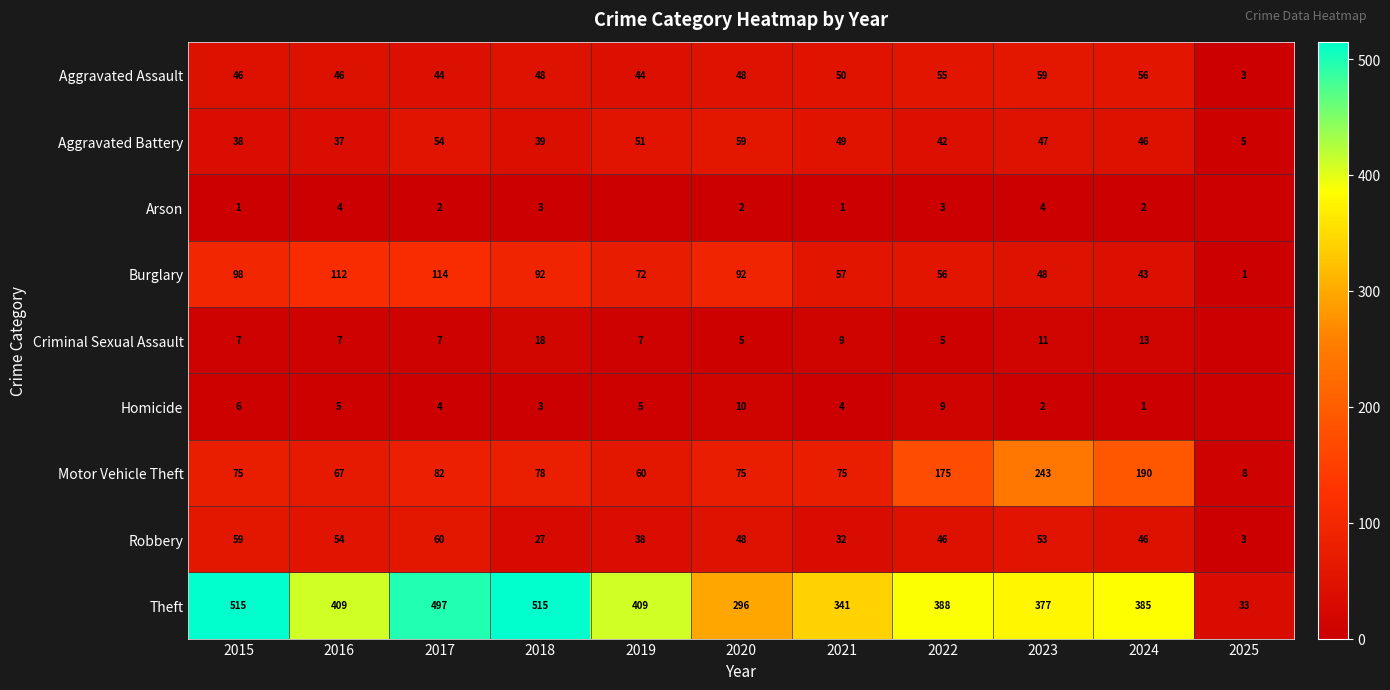

The Arson series shows 3 at 2018. True or false?

True